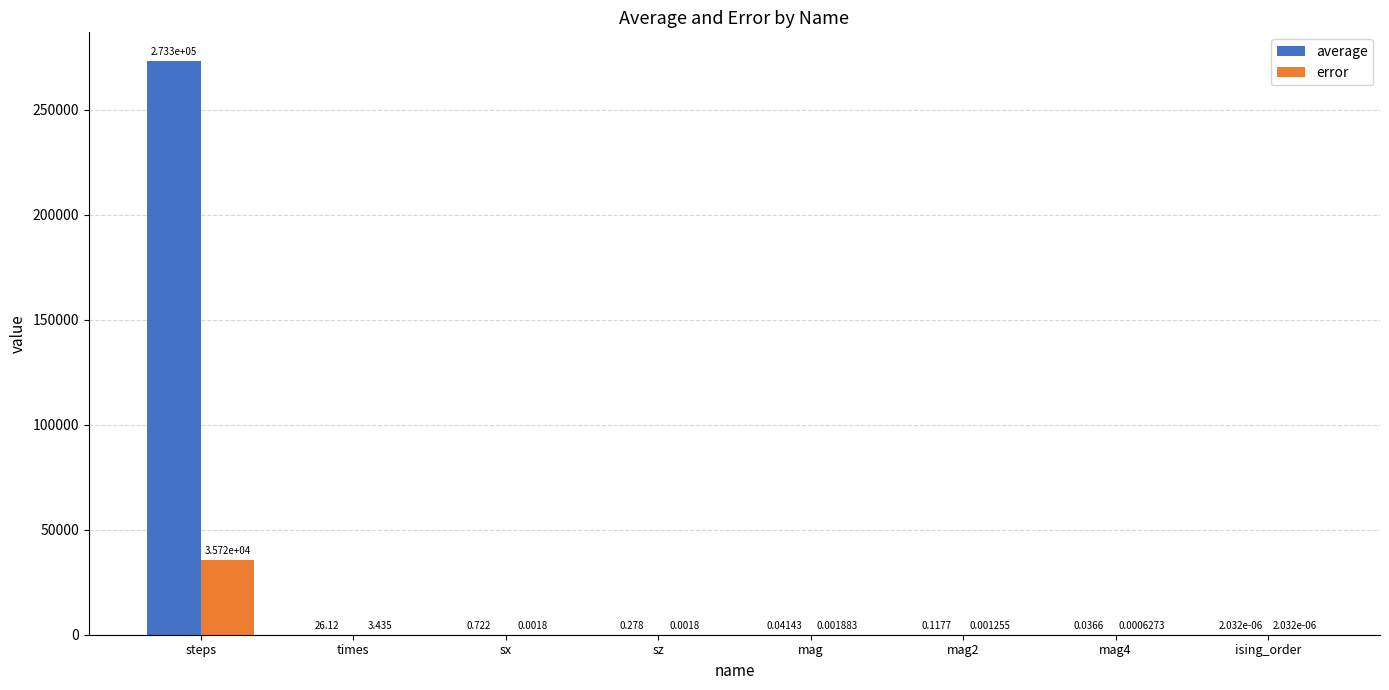

Count the number of data series in this chart.

2